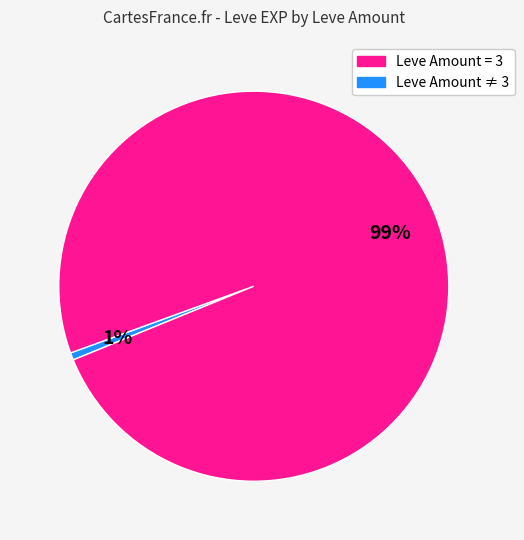

Does any single category account for the majority?

Yes